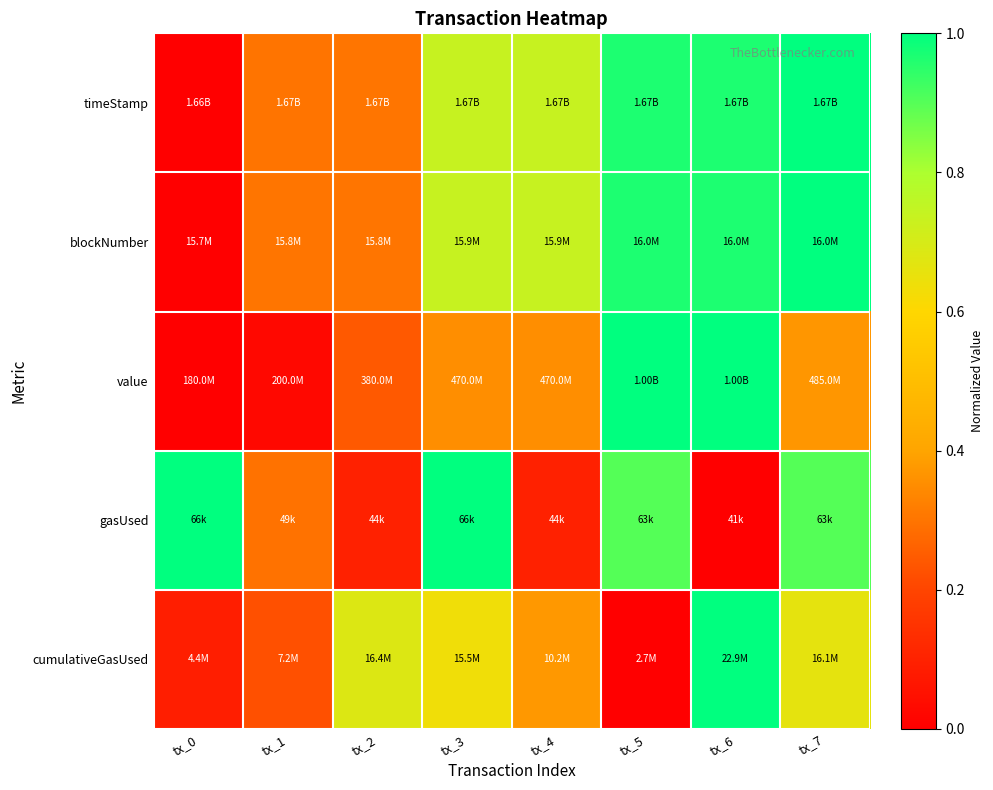

At which category does the chart reach its peak across all series?

tx_7